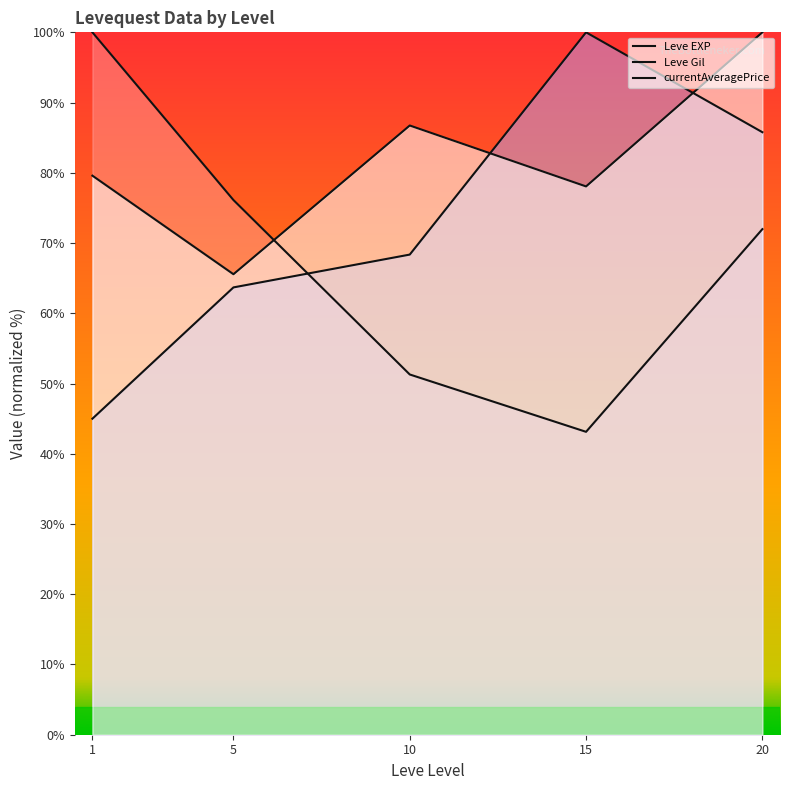

Does the chart display data point markers on the line(s)?

No